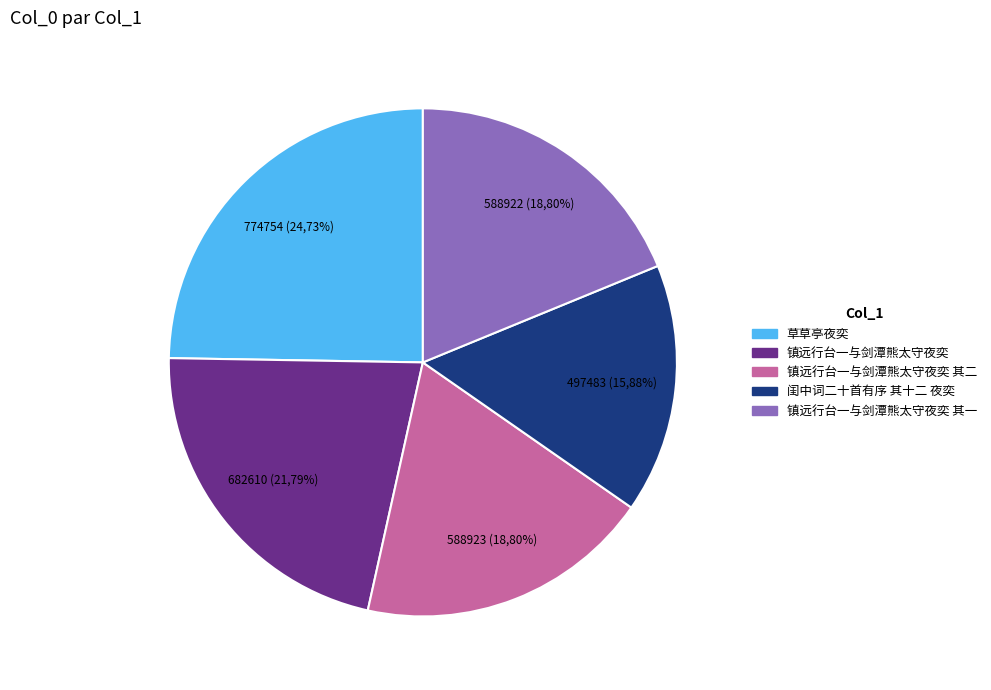

Which category has the smallest portion of the pie?

闺中词二十首有序 其十二 夜奕